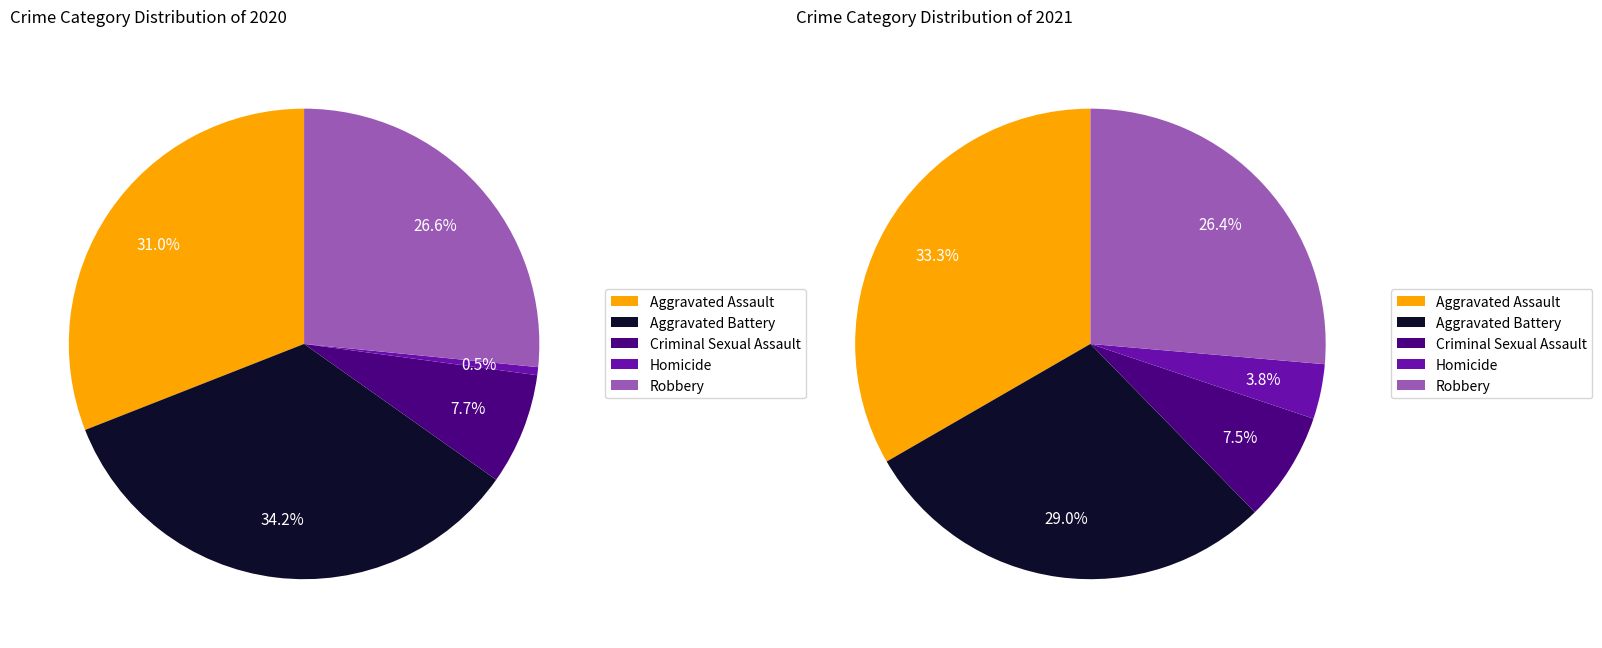

To the nearest percent, what is the difference between the Robbery and Homicide slice percentages?

26%